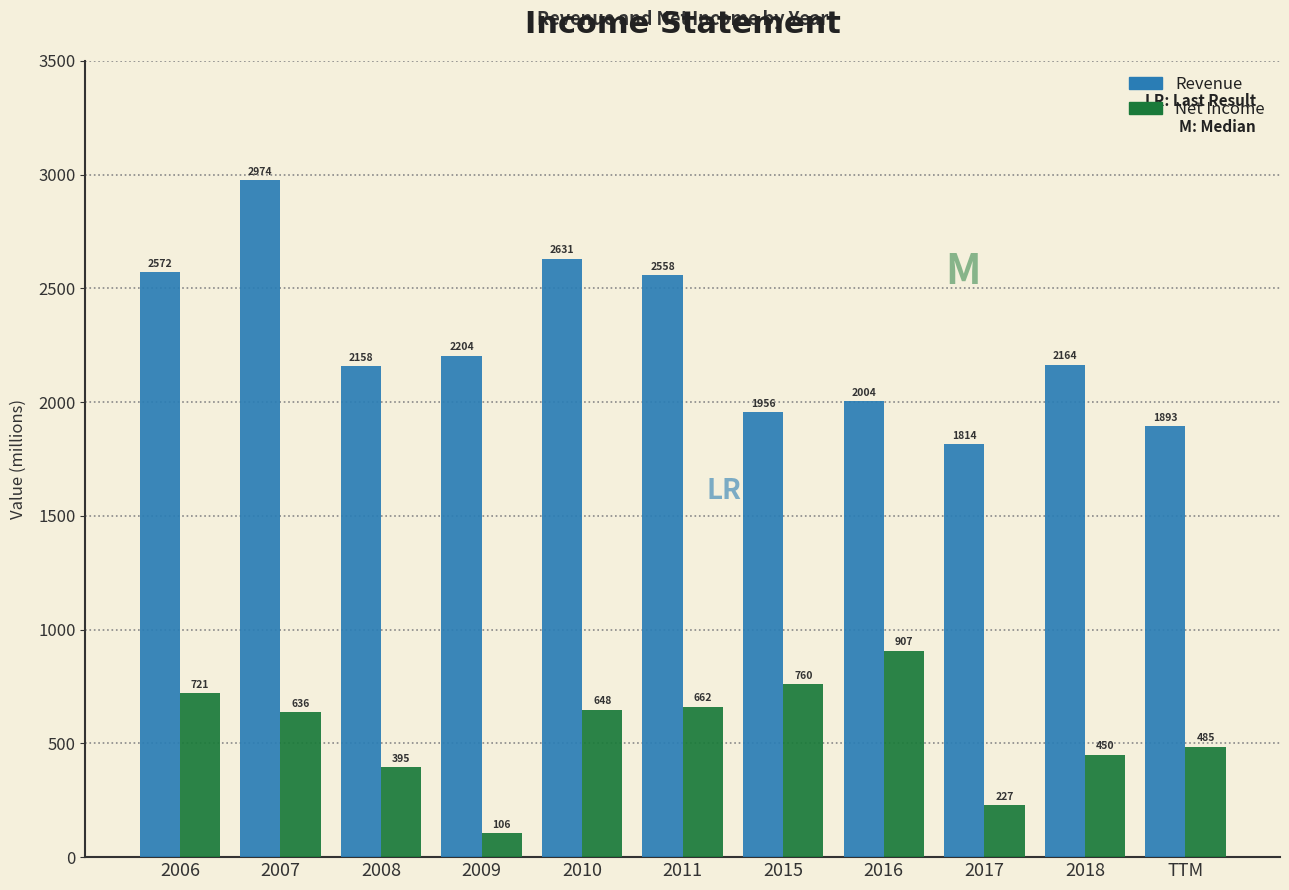

Reading left to right, transcribe all the data shown in this chart.

Revenue: 2006=2572	2007=2974	2008=2158	2009=2204	2010=2631	2011=2558	2015=1956	2016=2004	2017=1814	2018=2164	TTM=1893
Net Income: 2006=721	2007=636	2008=395	2009=106	2010=648	2011=662	2015=760	2016=907	2017=227	2018=450	TTM=485